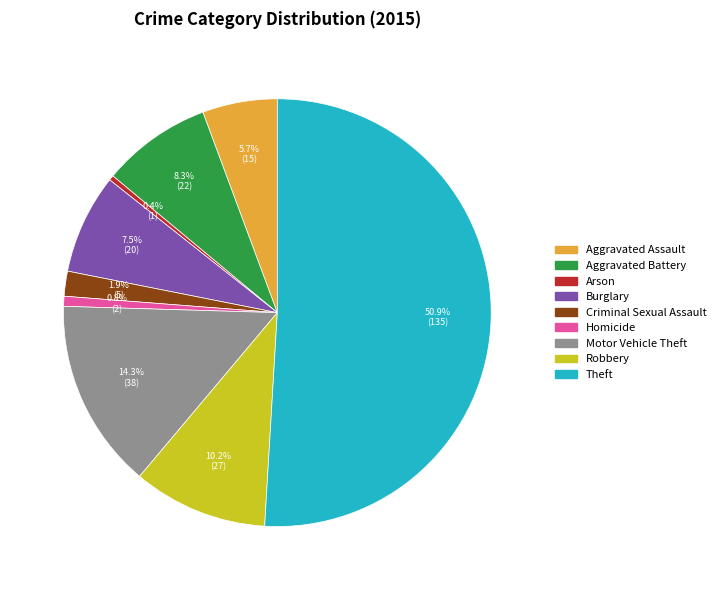

How many slices are in this pie chart?

9